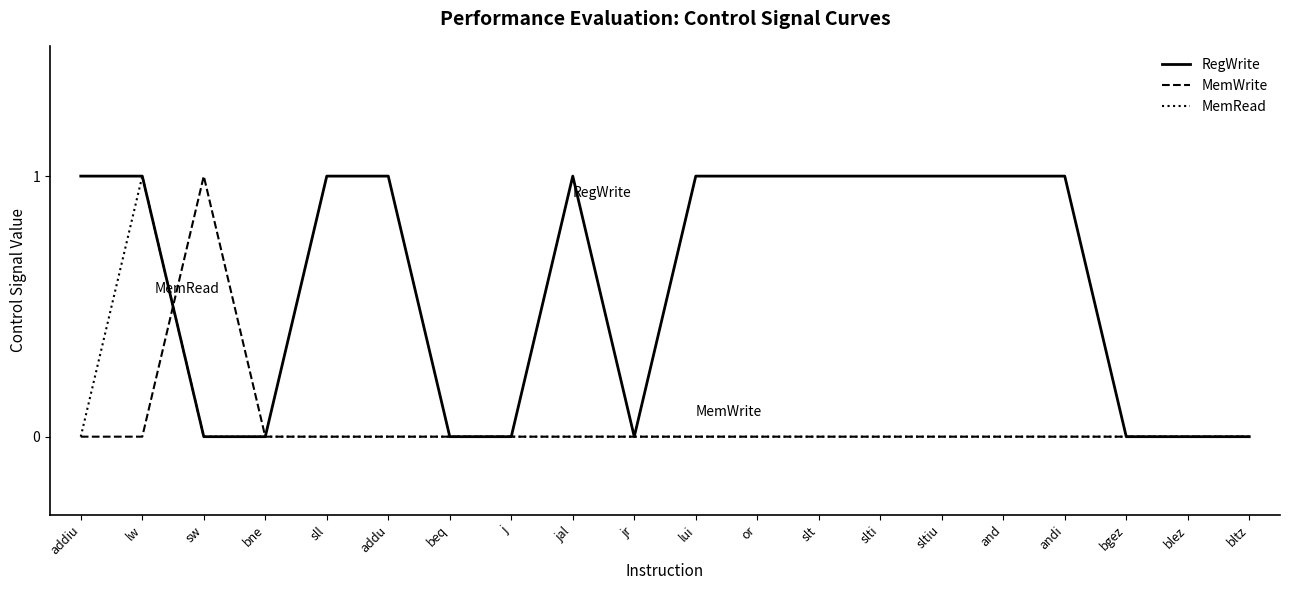

Reading right to left, list all the values displayed in this chart.

RegWrite: bltz=0	blez=0	bgez=0	andi=1	and=1	sltiu=1	slti=1	slt=1	or=1	lui=1	jr=0	jal=1	j=0	beq=0	addu=1	sll=1	bne=0	sw=0	lw=1	addiu=1
MemWrite: bltz=0	blez=0	bgez=0	andi=0	and=0	sltiu=0	slti=0	slt=0	or=0	lui=0	jr=0	jal=0	j=0	beq=0	addu=0	sll=0	bne=0	sw=1	lw=0	addiu=0
MemRead: bltz=0	blez=0	bgez=0	andi=0	and=0	sltiu=0	slti=0	slt=0	or=0	lui=0	jr=0	jal=0	j=0	beq=0	addu=0	sll=0	bne=0	sw=0	lw=1	addiu=0